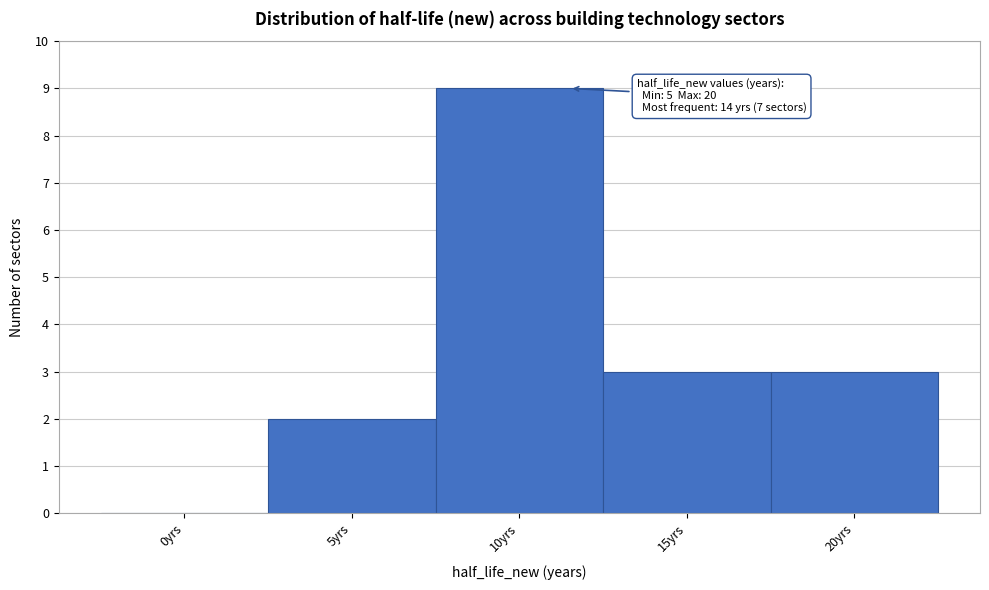

Reading left to right, what are all the values shown in this chart?

0yrs=0	5yrs=2	10yrs=9	15yrs=3	20yrs=3